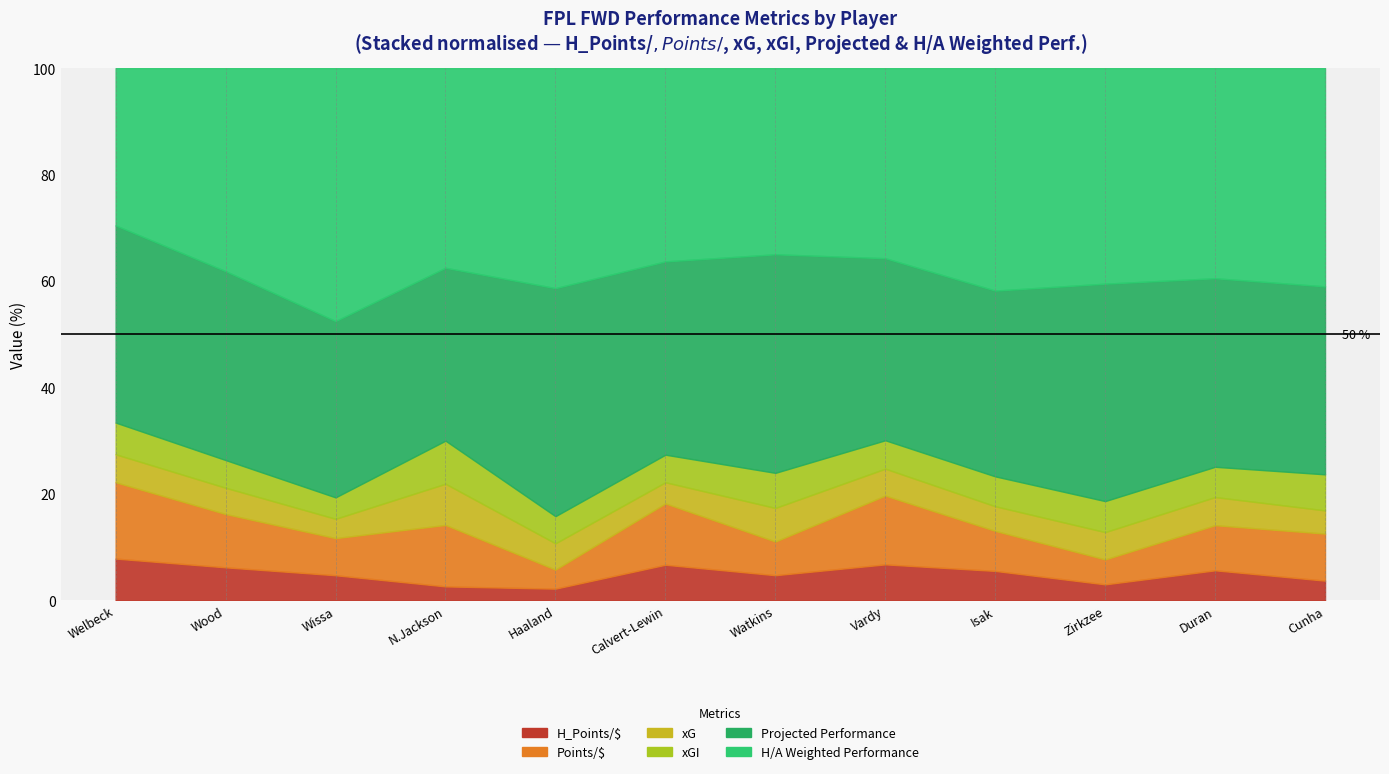

Between Wissa and Duran, which series saw the biggest shift?

H/A Weighted Performance